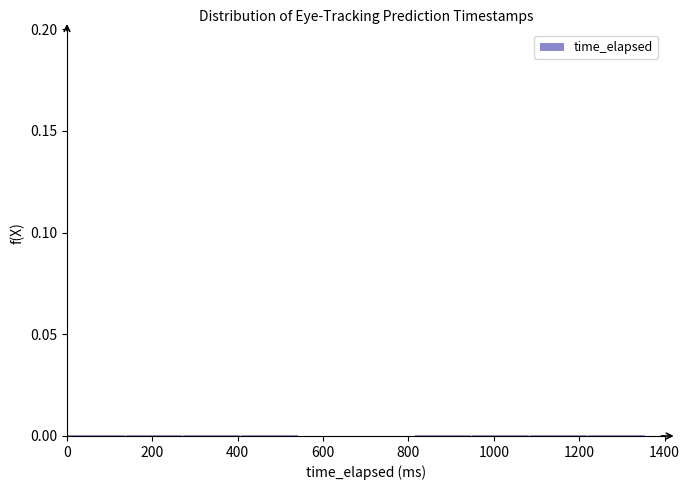

Reading left to right, transcribe this chart: for each bar, give the range it covers on the x-axis and its height. Neither the bar edges nor the heights are printed on the chart, so give them approximately, as read against the axes.

0 to 140: under 0.005
140 to 280: under 0.005
280 to 400: under 0.005
400 to 540: under 0.005
540 to 680: under 0.005
680 to 820: under 0.005
820 to 940: under 0.005
940 to 1080: under 0.005
1080 to 1220: under 0.005
1220 to 1360: under 0.005